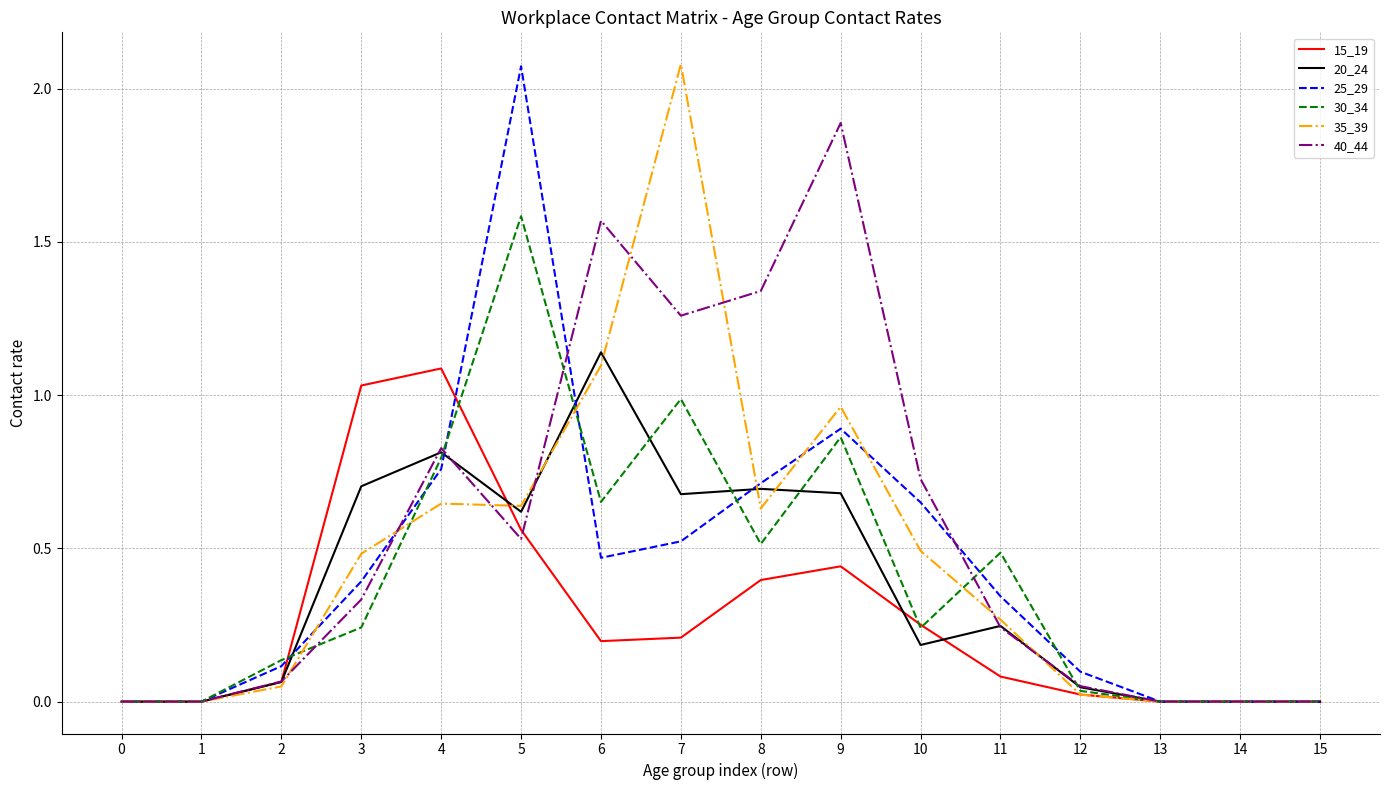

Between 2 and 7, which series saw the biggest shift?

35_39